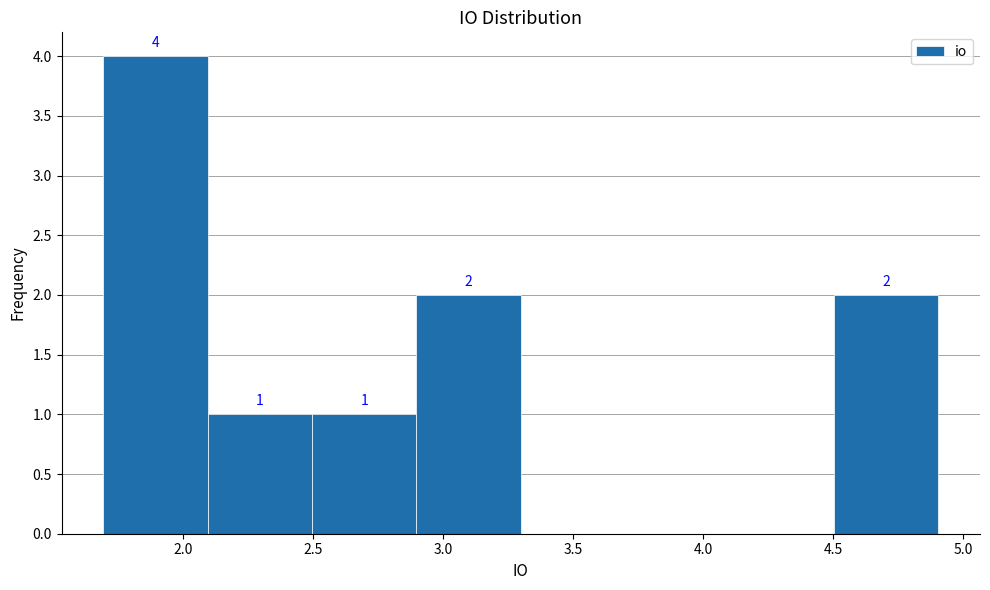

Over which range of the x-axis is the bar tallest?

1.7 to 2.1